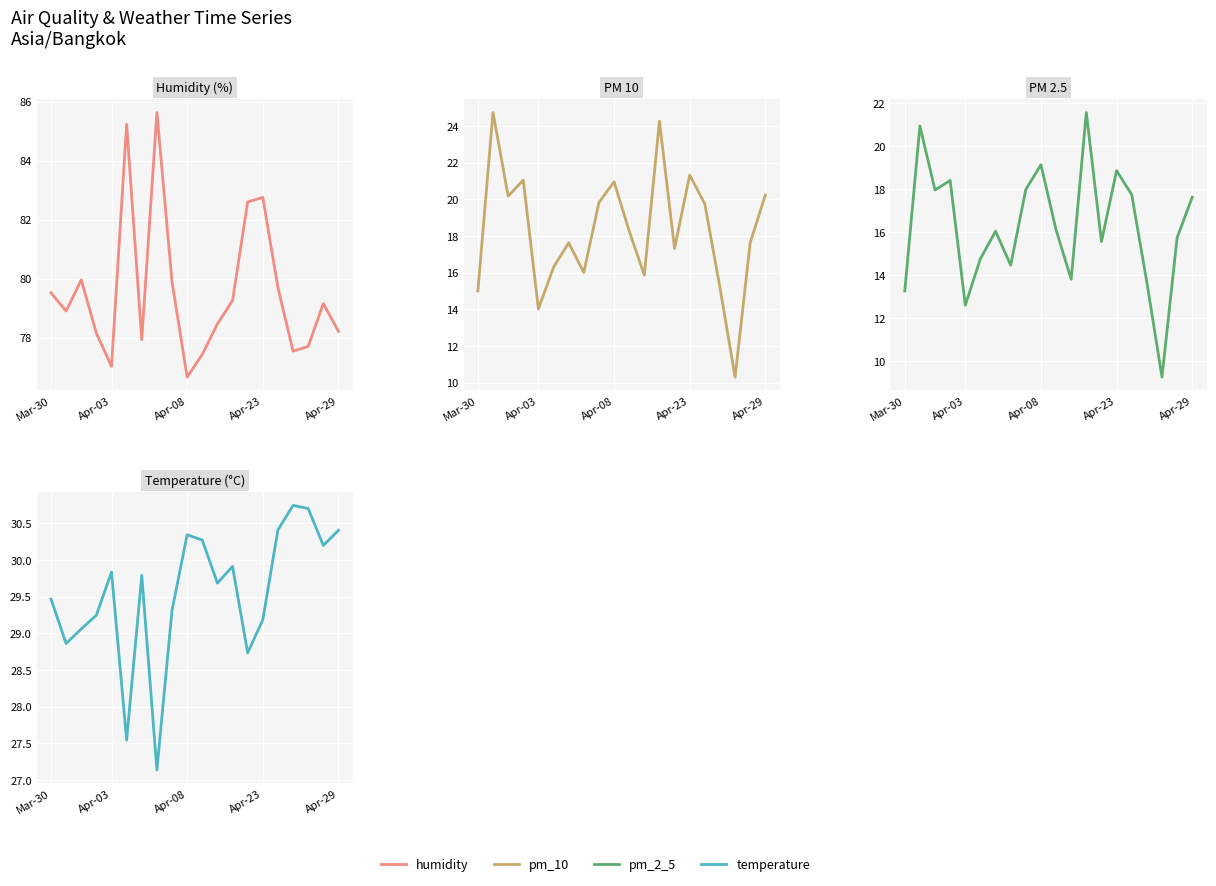

What is the highest value of the humidity series?

85.6